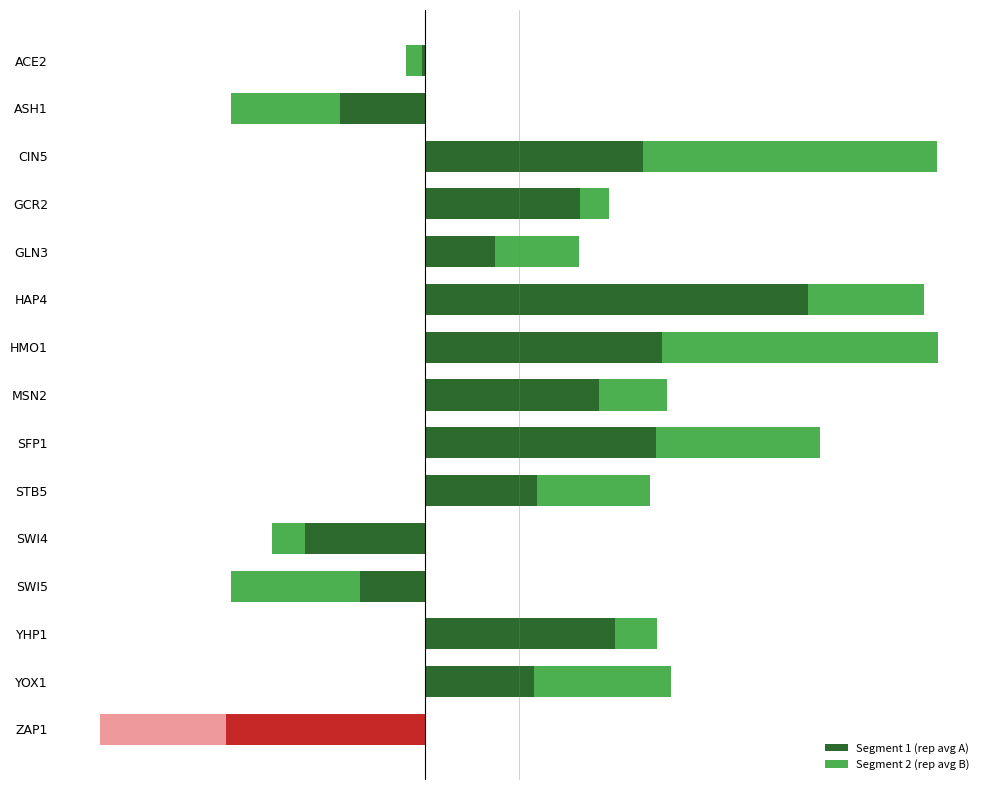

What is the difference between the maximum and minimum values in the Segment 2 (rep avg B) series?

2.0